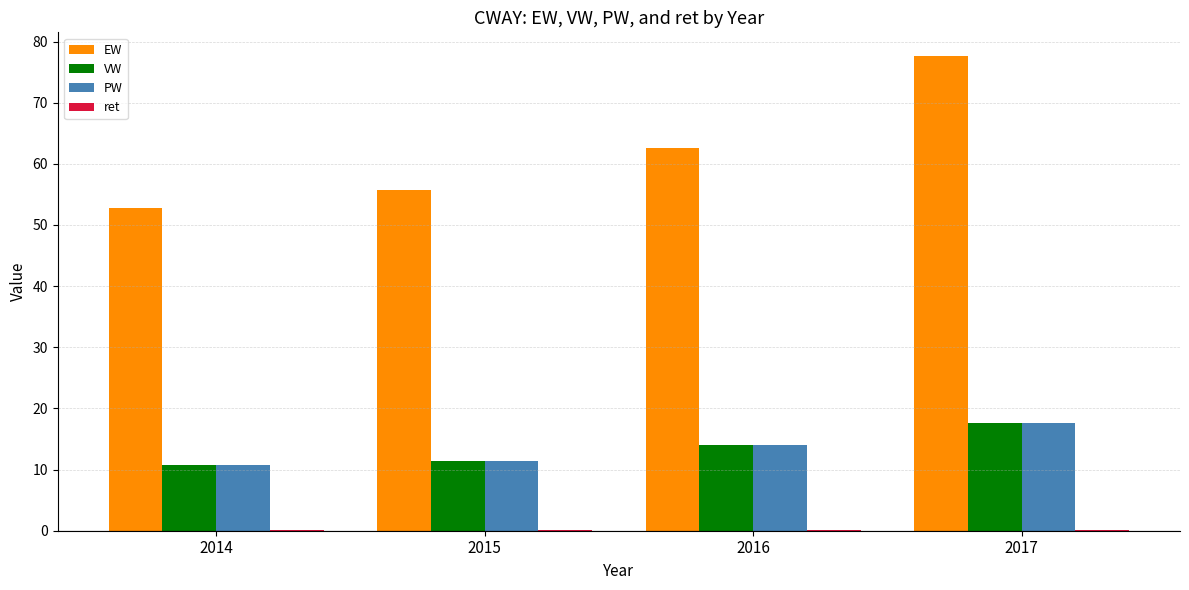

Are the bars horizontal?

No